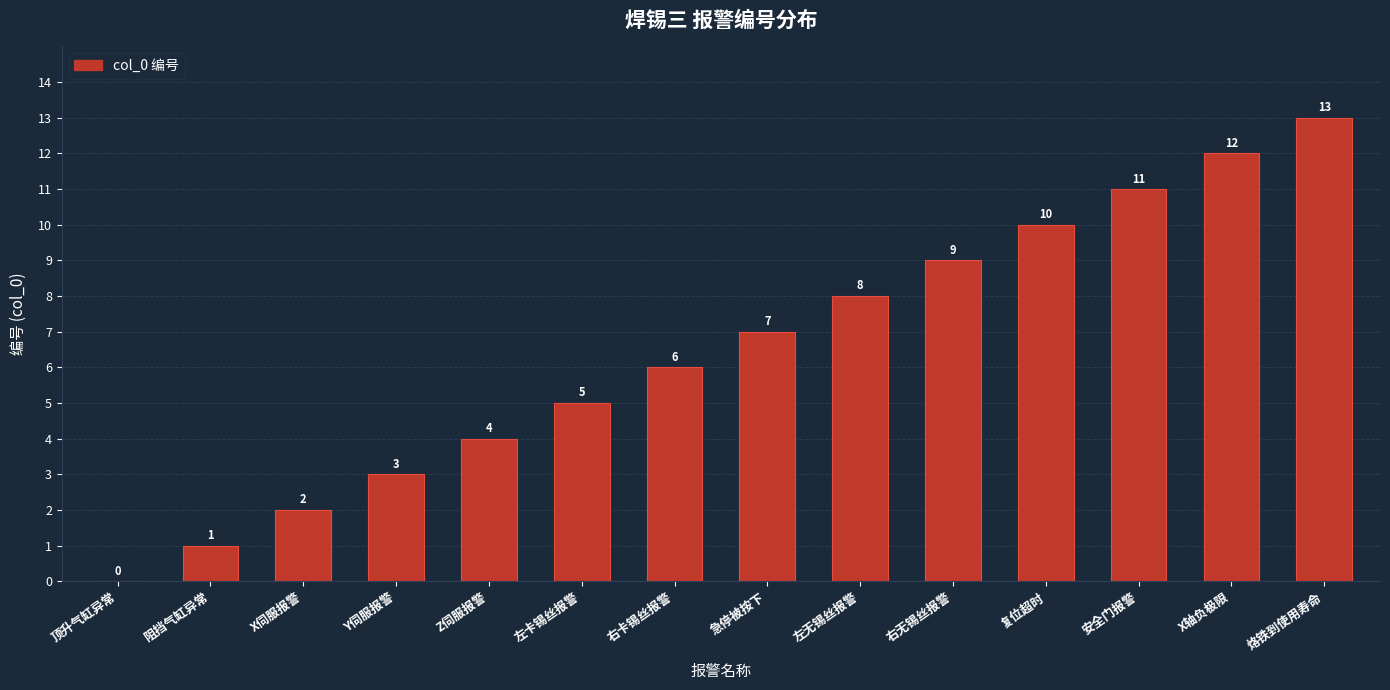

What is the greatest value displayed?

13